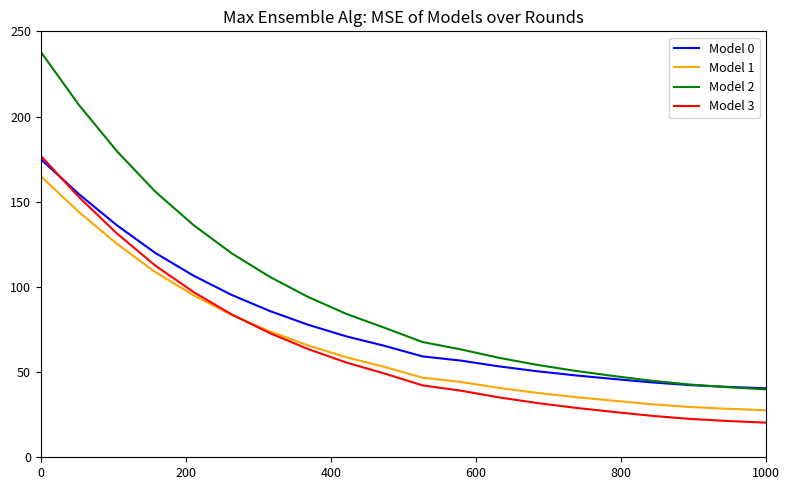

Which series has the largest range (max minus min)?

Model 2